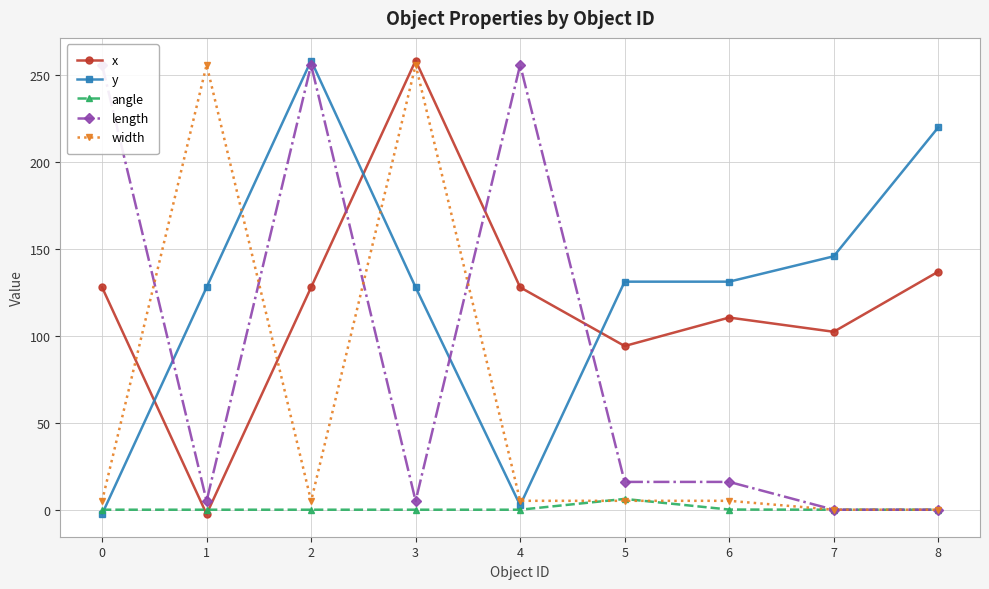

List the series in order of their peak value, highest first.

x, y, length, width, angle